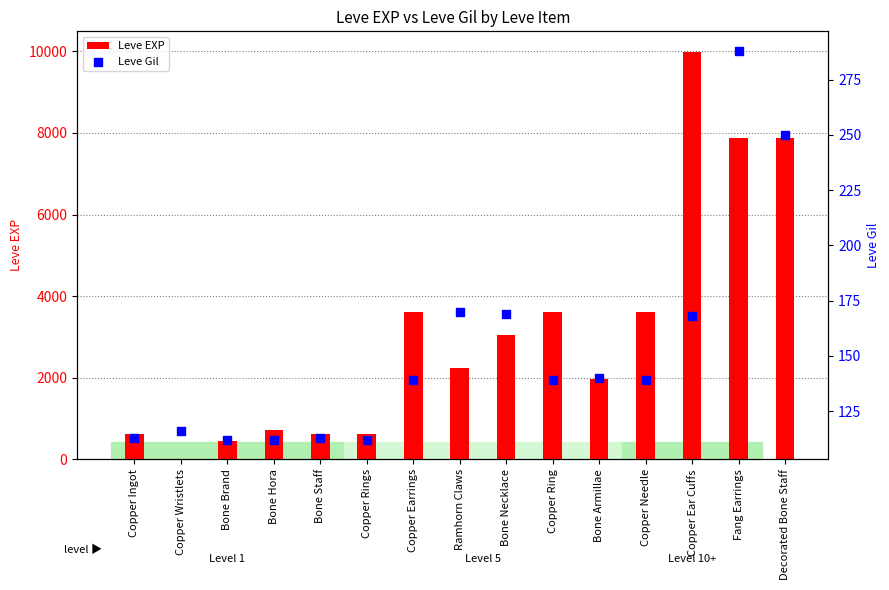

Which series has the largest Y range (max minus min)?

Leve EXP